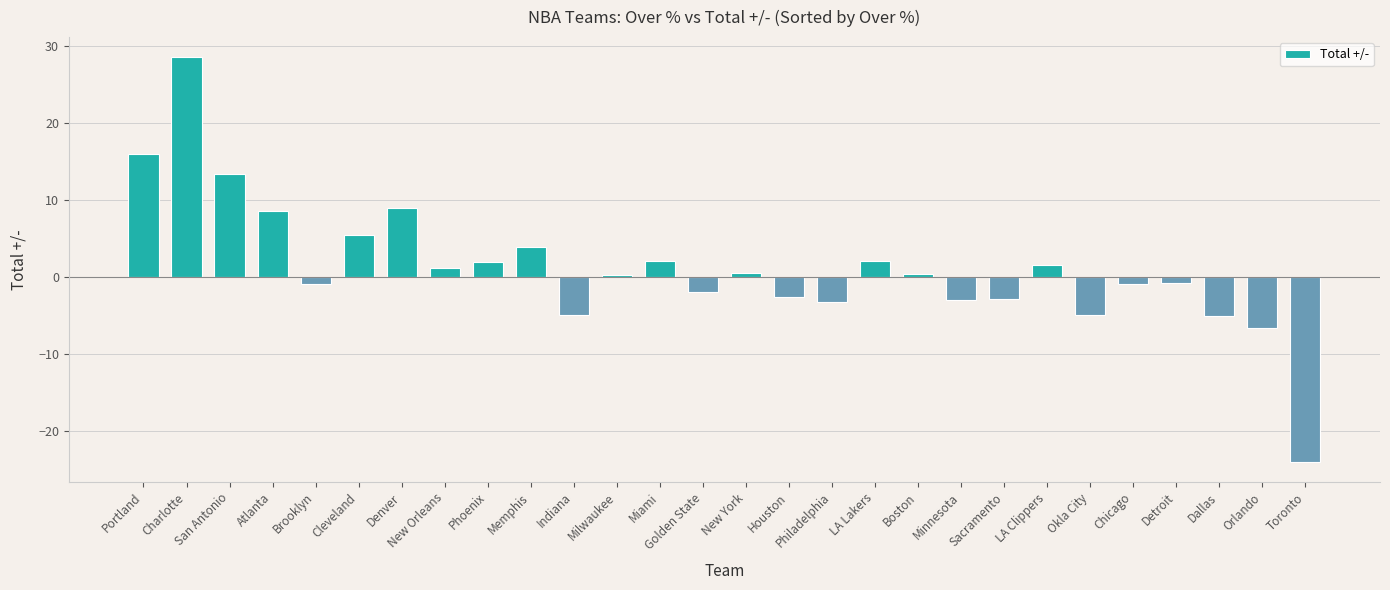

Does the chart contain any negative values?

Yes